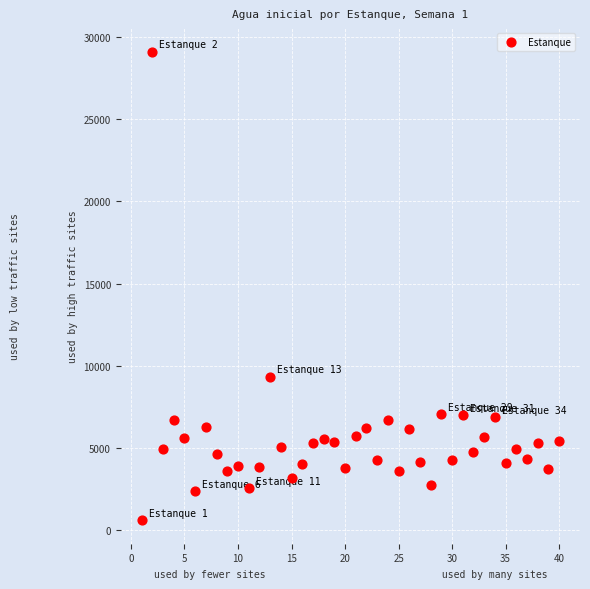

What Y value in the scatter plot is closest to 14853?

9347